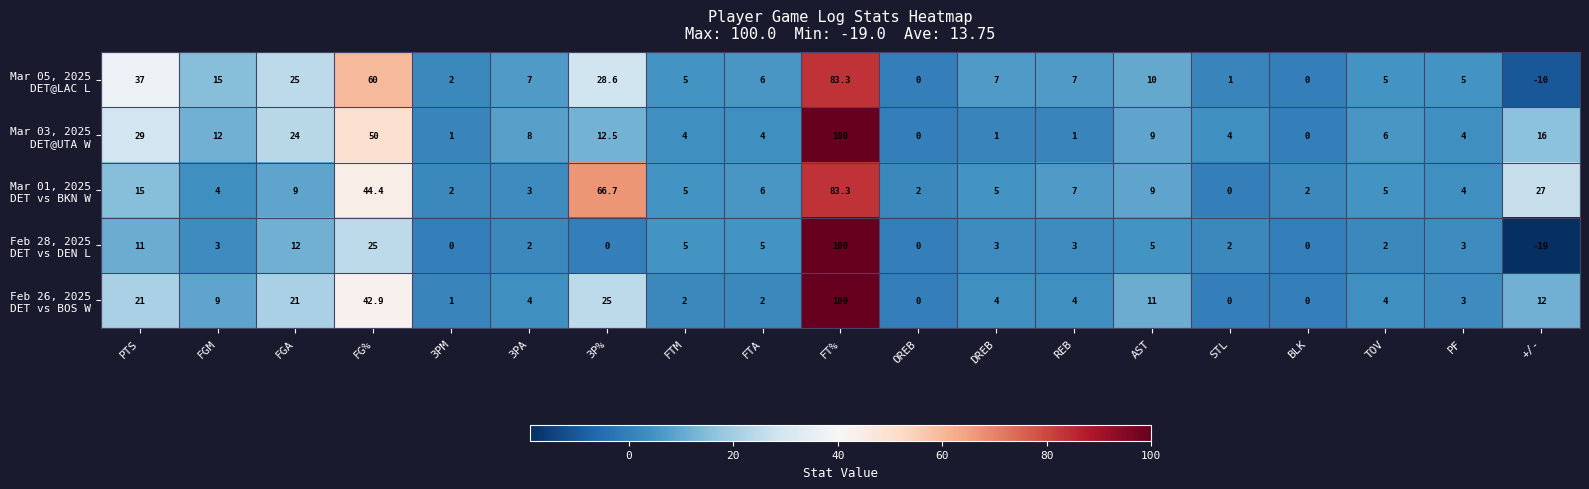

Which category has the highest value across all series?

FT%